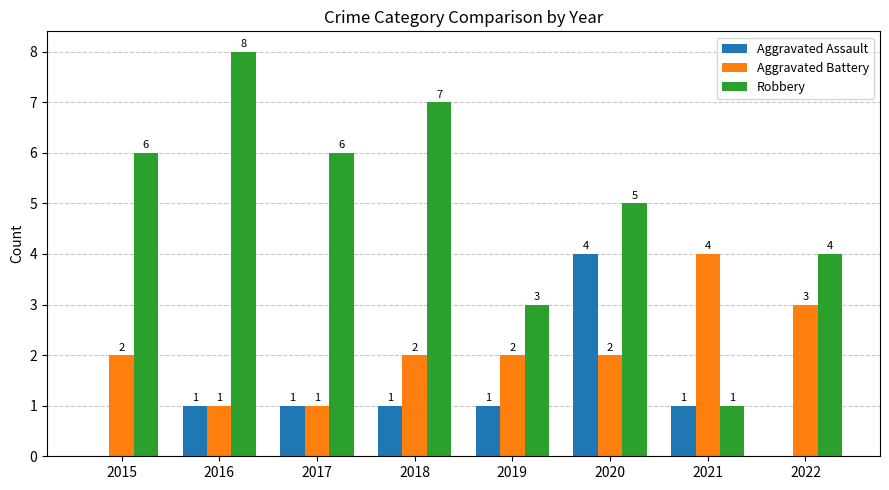

What value does the Robbery series have at 2018?

7